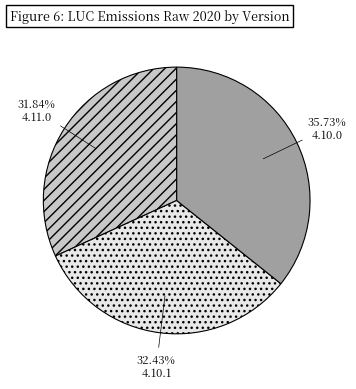

What percentage is the 4.11.0 slice, to the nearest percent?

32%